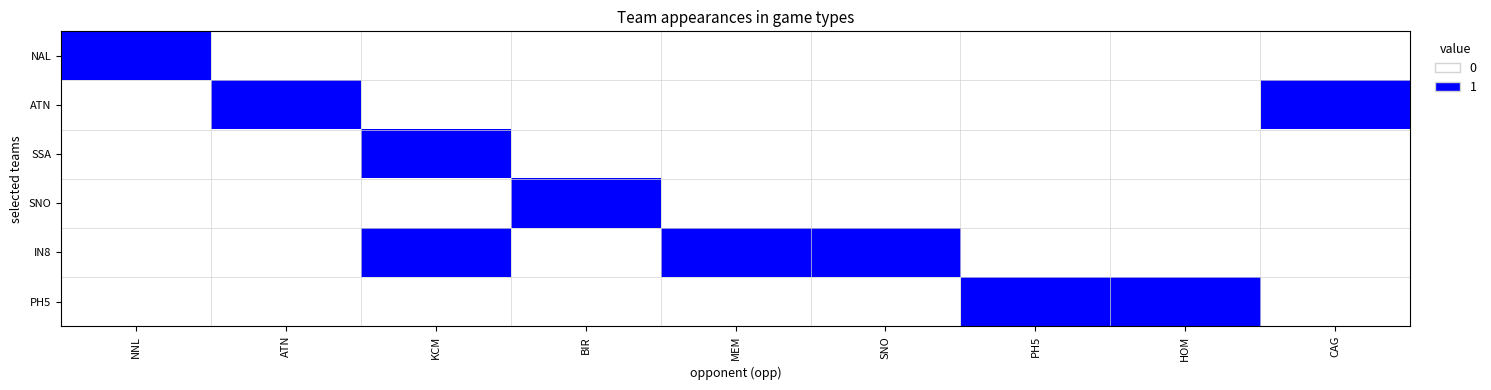

Reading left to right, list all the values displayed in this chart.

NAL: NNL=1	ATN=0	KCM=0	BIR=0	MEM=0	SNO=0	PH5=0	HOM=0	CAG=0
ATN: NNL=0	ATN=1	KCM=0	BIR=0	MEM=0	SNO=0	PH5=0	HOM=0	CAG=1
SSA: NNL=0	ATN=0	KCM=1	BIR=0	MEM=0	SNO=0	PH5=0	HOM=0	CAG=0
SNO: NNL=0	ATN=0	KCM=0	BIR=1	MEM=0	SNO=0	PH5=0	HOM=0	CAG=0
IN8: NNL=0	ATN=0	KCM=1	BIR=0	MEM=1	SNO=1	PH5=0	HOM=0	CAG=0
PH5: NNL=0	ATN=0	KCM=0	BIR=0	MEM=0	SNO=0	PH5=1	HOM=1	CAG=0